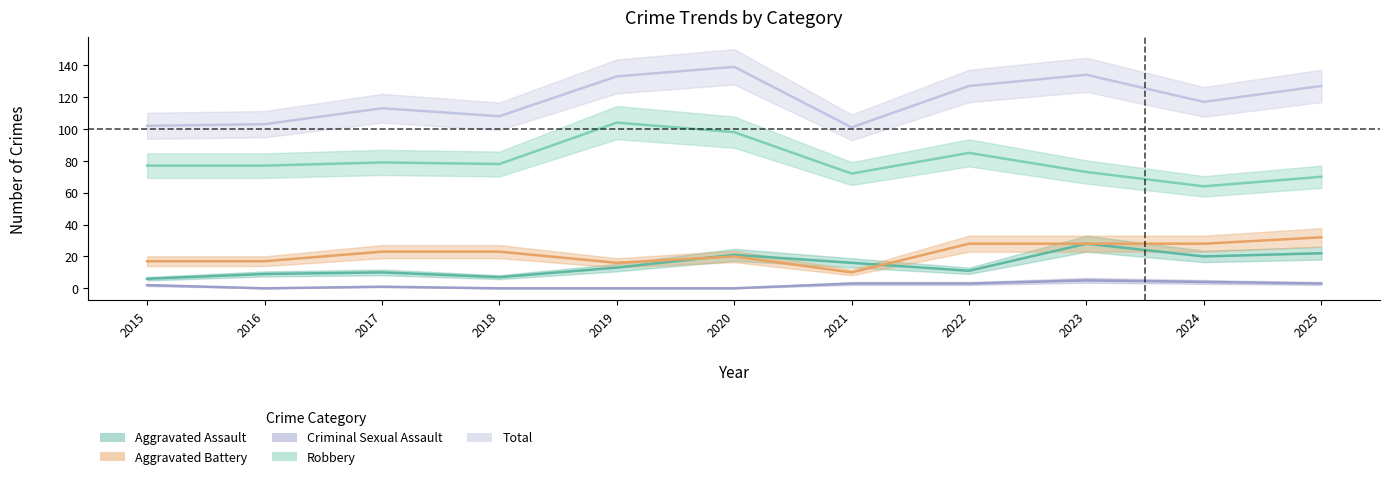

The value of Aggravated Battery at 2019 is 4. True or false?

False